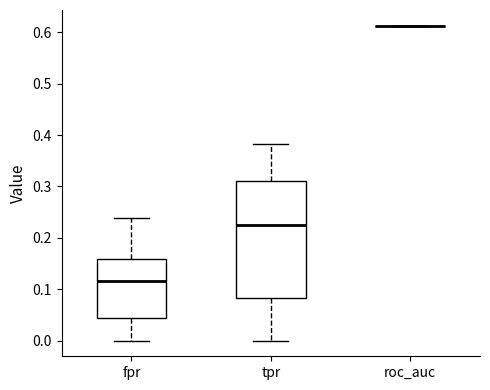

Reading left to right, transcribe this box plot: for each box, give where its median line is, the range the box spans, and where its two whiskers end, as read against the y-axis. The values are not printed on the chart, so give them approximately, as read against the axis.

fpr: median 0.12, box 0.04 to 0.16, whiskers 0.00 to 0.24
tpr: median 0.23, box 0.08 to 0.31, whiskers 0.00 to 0.38
roc_auc: box collapsed to a line at 0.61, whiskers 0.61 to 0.61